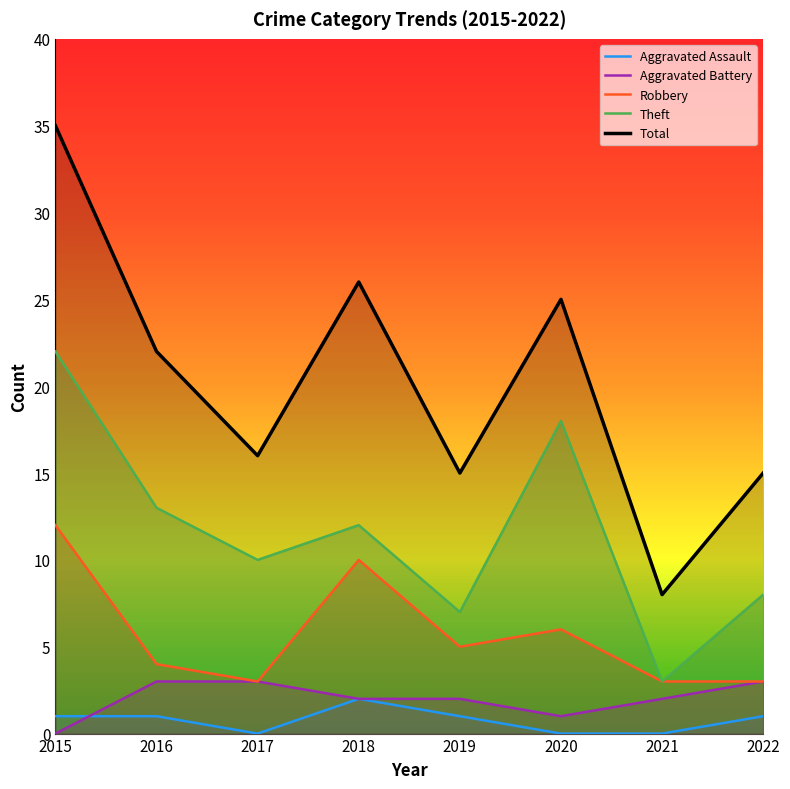

At how many categories does at least one series exceed 7?

8